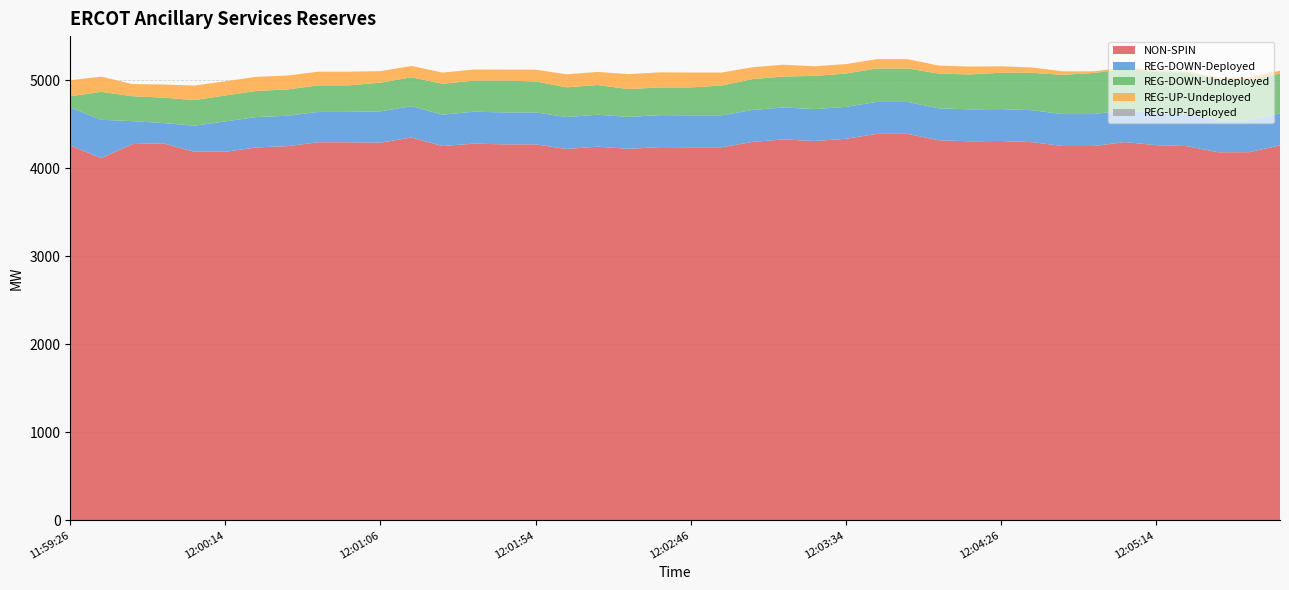

Reading left to right, list all the values displayed in this chart.

NON-SPIN: 11:59:26=4261	11:59:34=4117	11:59:46=4276	11:59:54=4285	12:00:06=4189	12:00:14=4189	12:00:26=4238	12:00:34=4253	12:00:46=4297	12:00:54=4297	12:01:06=4292	12:01:14=4351	12:01:26=4254	12:01:34=4281	12:01:46=4273	12:01:54=4273	12:02:06=4220	12:02:14=4247	12:02:26=4222	12:02:34=4242	12:02:46=4240	12:02:54=4240	12:03:06=4301	12:03:14=4329	12:03:26=4311	12:03:34=4336	12:03:46=4392	12:03:54=4392	12:04:06=4319	12:04:14=4308	12:04:26=4311	12:04:34=4298	12:04:46=4254	12:04:54=4254	12:05:06=4299	12:05:14=4264	12:05:26=4253	12:05:34=4183	12:05:46=4184	12:05:54=4261
REG-UP-Undeployed: 11:59:26=181	11:59:34=174	11:59:46=138	11:59:54=149	12:00:06=165	12:00:14=162	12:00:26=160	12:00:34=158	12:00:46=156	12:00:54=155	12:01:06=131	12:01:14=129	12:01:26=127	12:01:34=126	12:01:46=124	12:01:54=134	12:02:06=148	12:02:14=149	12:02:26=170	12:02:34=171	12:02:46=169	12:02:54=148	12:03:06=135	12:03:14=134	12:03:26=109	12:03:34=108	12:03:46=106	12:03:54=106	12:04:06=91	12:04:14=90	12:04:26=73	12:04:34=61	12:04:46=40	12:04:54=19	12:05:06=19	12:05:14=19	12:05:26=11	12:05:34=23	12:05:46=31	12:05:54=33
REG-DOWN-Undeployed: 11:59:26=128	11:59:34=317	11:59:46=283	11:59:54=289	12:00:06=291	12:00:14=294	12:00:26=297	12:00:34=299	12:00:46=301	12:00:54=302	12:01:06=326	12:01:14=328	12:01:26=351	12:01:34=353	12:01:46=362	12:01:54=352	12:02:06=338	12:02:14=337	12:02:26=316	12:02:34=315	12:02:46=317	12:02:54=338	12:03:06=351	12:03:14=352	12:03:26=377	12:03:34=378	12:03:46=380	12:03:54=380	12:04:06=395	12:04:14=396	12:04:26=413	12:04:34=425	12:04:46=446	12:04:54=467	12:05:06=467	12:05:14=467	12:05:26=475	12:05:34=463	12:05:46=455	12:05:54=453
REG-DOWN-Deployed: 11:59:26=431	11:59:34=435	11:59:46=261	11:59:54=230	12:00:06=296	12:00:14=345	12:00:26=345	12:00:34=345	12:00:46=345	12:00:54=345	12:01:06=356	12:01:14=356	12:01:26=356	12:01:34=363	12:01:46=363	12:01:54=363	12:02:06=363	12:02:14=363	12:02:26=363	12:02:34=363	12:02:46=363	12:02:54=363	12:03:06=363	12:03:14=363	12:03:26=363	12:03:34=363	12:03:46=363	12:03:54=363	12:04:06=363	12:04:14=363	12:04:26=363	12:04:34=363	12:04:46=363	12:04:54=363	12:05:06=363	12:05:14=363	12:05:26=363	12:05:34=363	12:05:46=363	12:05:54=363
REG-UP-Deployed: 11:59:26=0	11:59:34=0	11:59:46=0	11:59:54=0	12:00:06=0	12:00:14=0	12:00:26=0	12:00:34=0	12:00:46=0	12:00:54=0	12:01:06=0	12:01:14=0	12:01:26=0	12:01:34=0	12:01:46=0	12:01:54=0	12:02:06=0	12:02:14=0	12:02:26=0	12:02:34=0	12:02:46=0	12:02:54=0	12:03:06=0	12:03:14=0	12:03:26=0	12:03:34=0	12:03:46=0	12:03:54=0	12:04:06=0	12:04:14=0	12:04:26=0	12:04:34=0	12:04:46=0	12:04:54=0	12:05:06=0	12:05:14=0	12:05:26=0	12:05:34=0	12:05:46=0	12:05:54=0